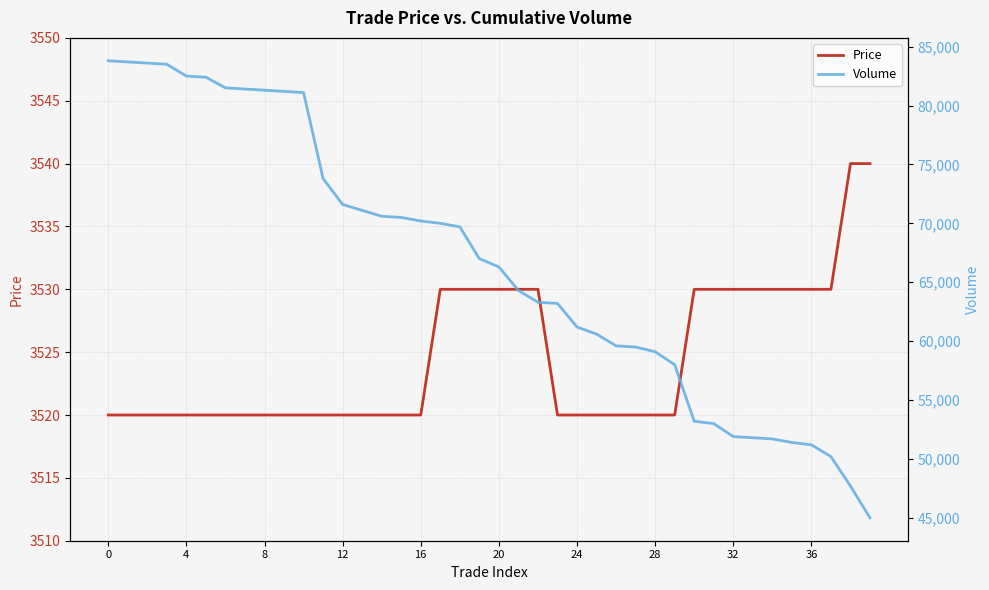

At which label is Volume closest to 64400?

21